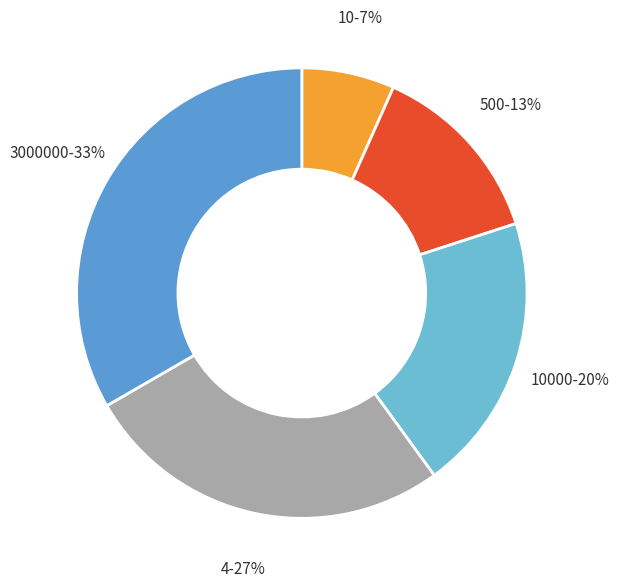

Do 3000000 and 4 together represent more than half of the pie?

Yes